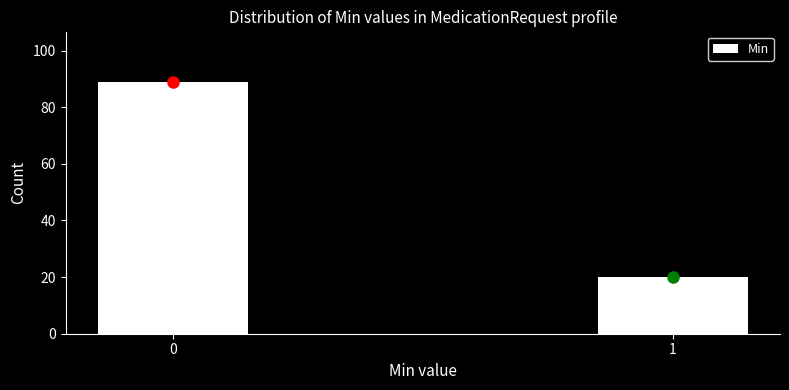

Reading right to left, extract all data points from this chart.

20	89